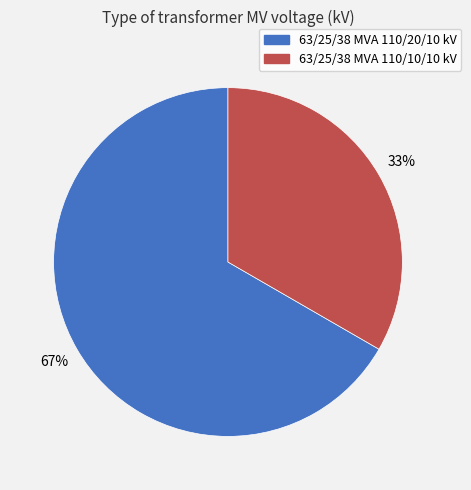

Combined, do 63/25/38 MVA 110/10/10 kV and 63/25/38 MVA 110/20/10 kV account for over 50%?

Yes